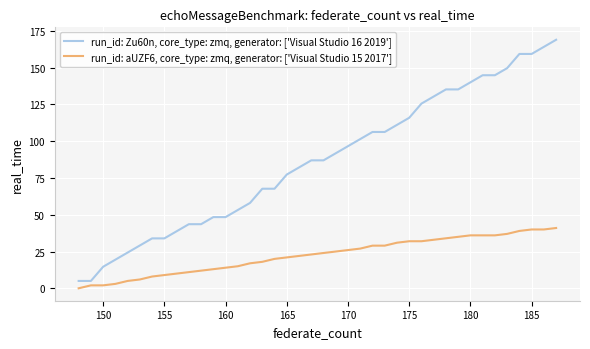

Which series has the largest total across all categories?

run_id: Zu60n, core_type: zmq, generator: ['Visual Studio 16 2019']